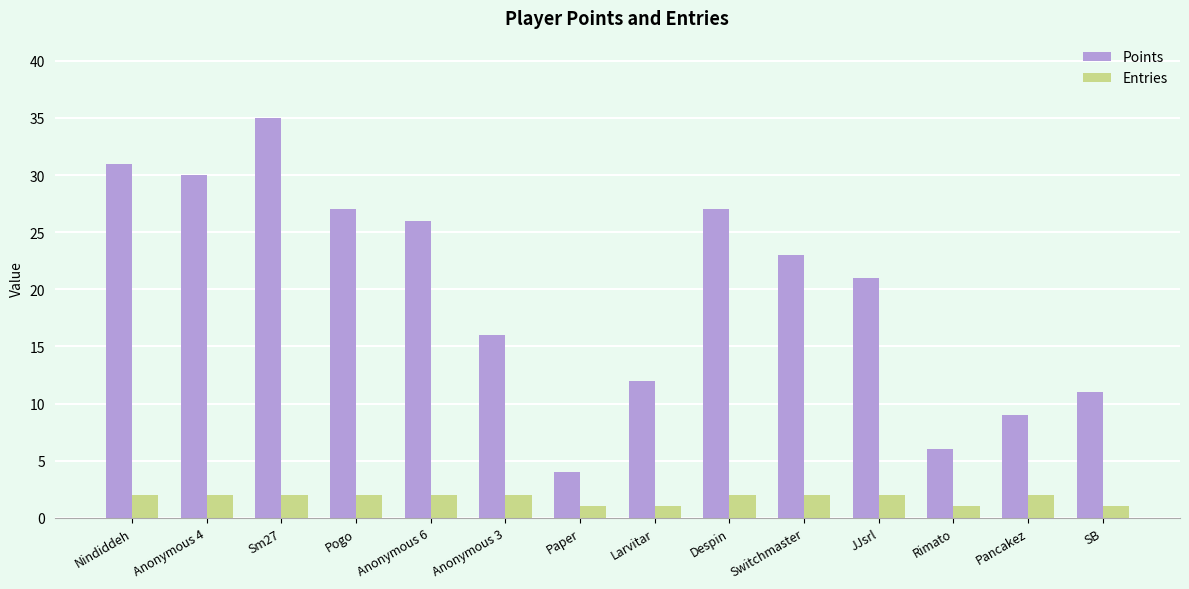

What is the sum of all Points values?

278